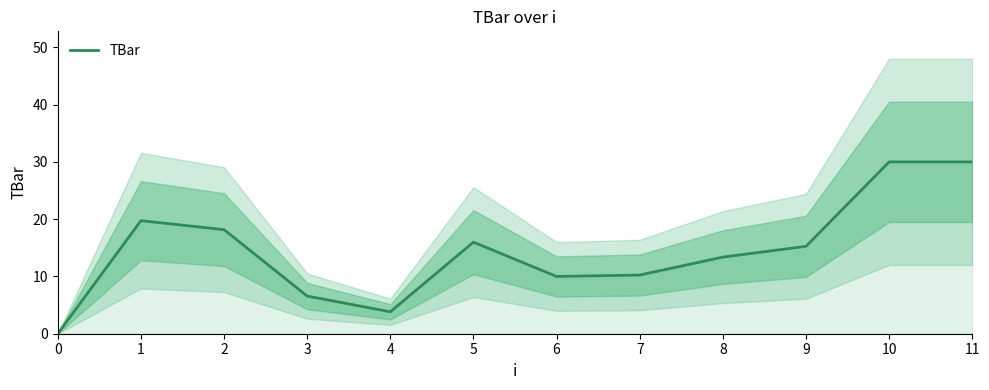

True or false: there are more than 1 points higher than both neighbors.

True